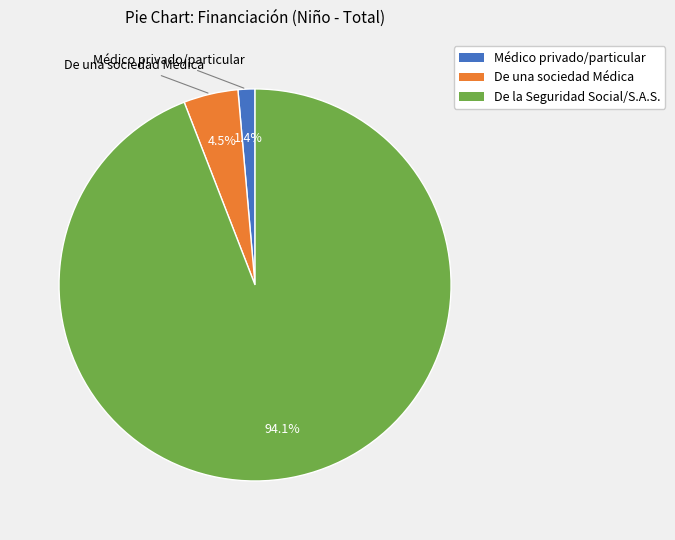

Which category has the biggest portion of the pie?

De la Seguridad Social/S.A.S.